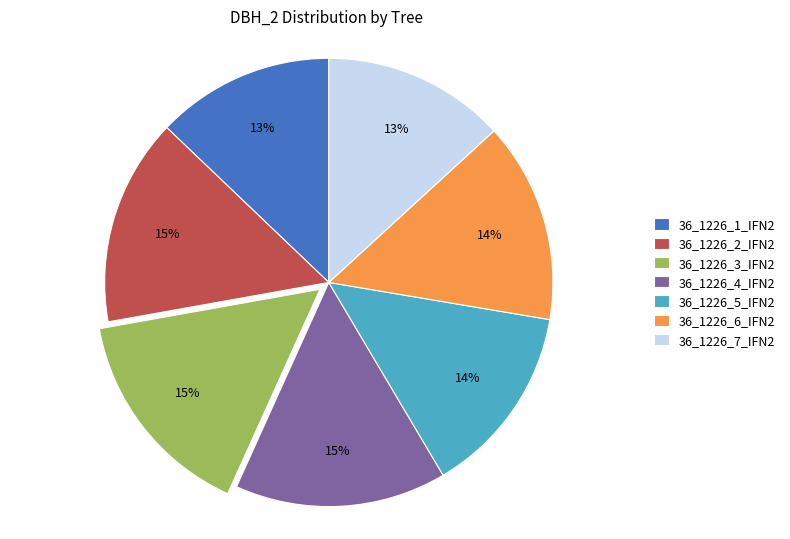

How many segments does this pie chart have?

7